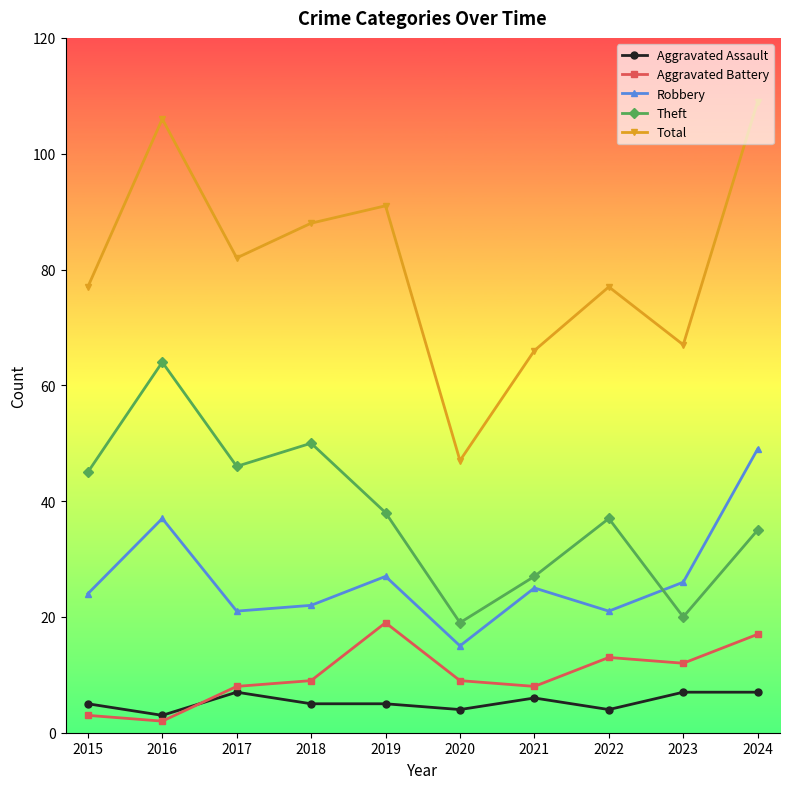

What value does the Aggravated Assault series have at 2021?

6